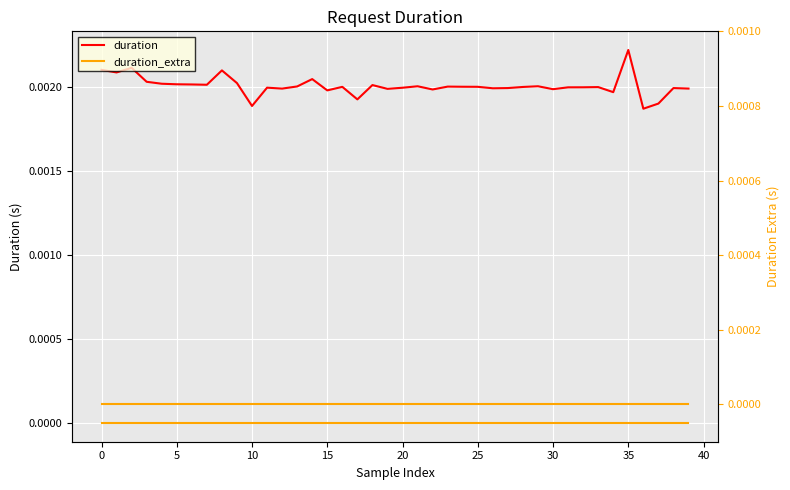

True or false: duration and duration_extra cross at least once.

False